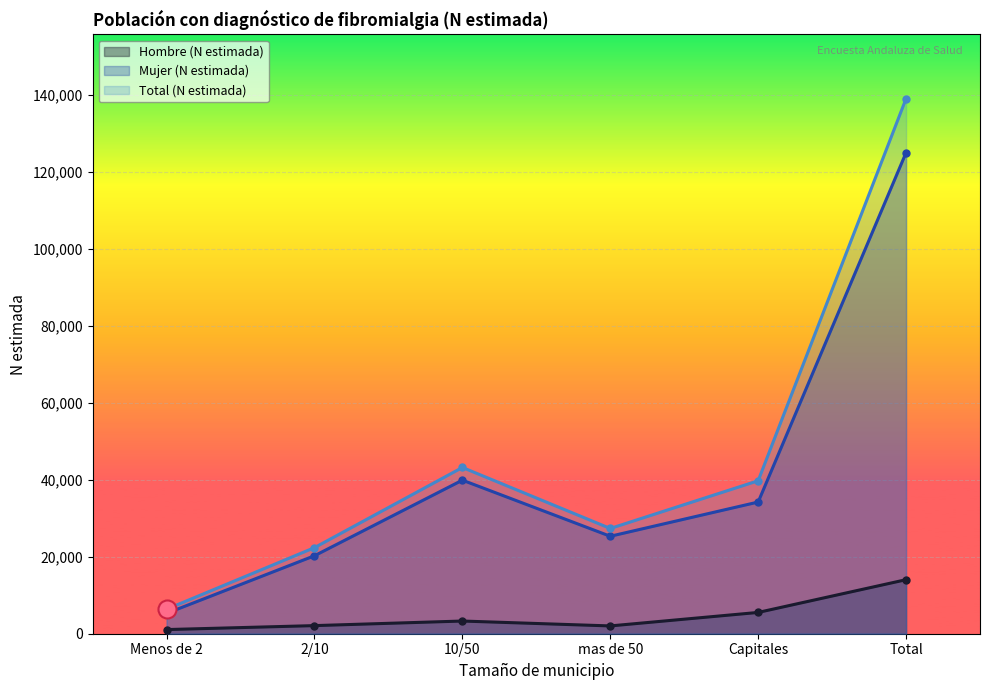

At how many categories does at least one series exceed 115477?

1